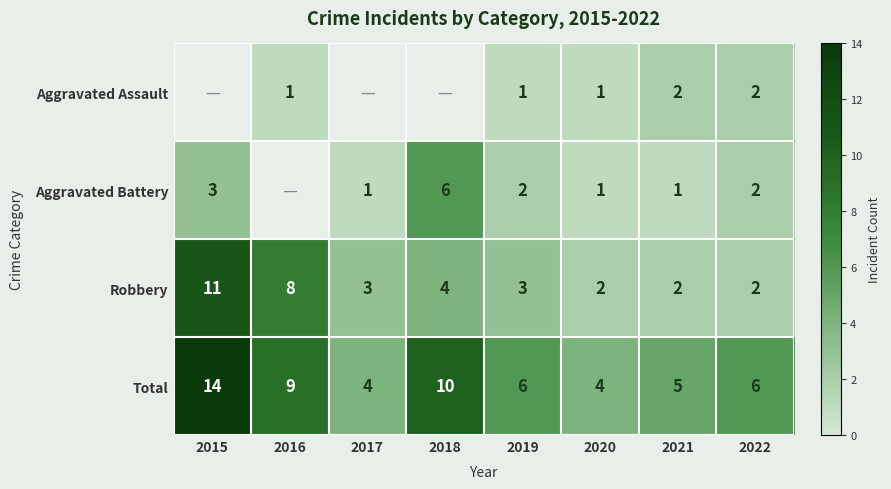

What is the highest value of the Robbery series?

11